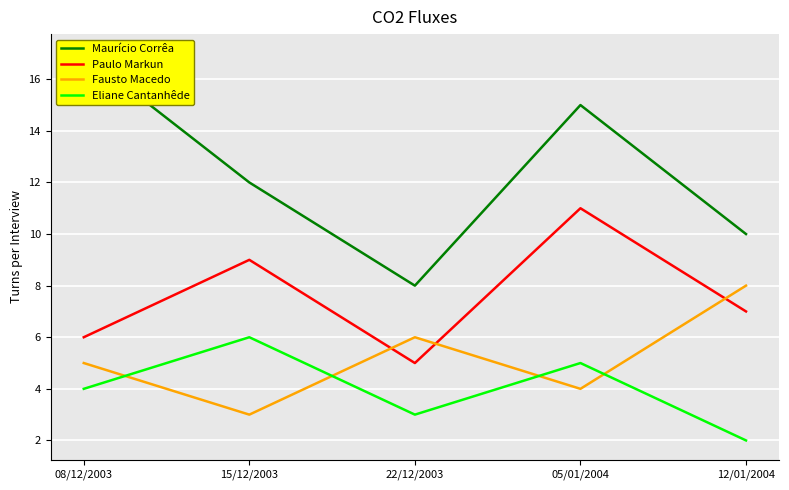

Between which two adjacent categories do Fausto Macedo and Paulo Markun first intersect?

15/12/2003 and 22/12/2003